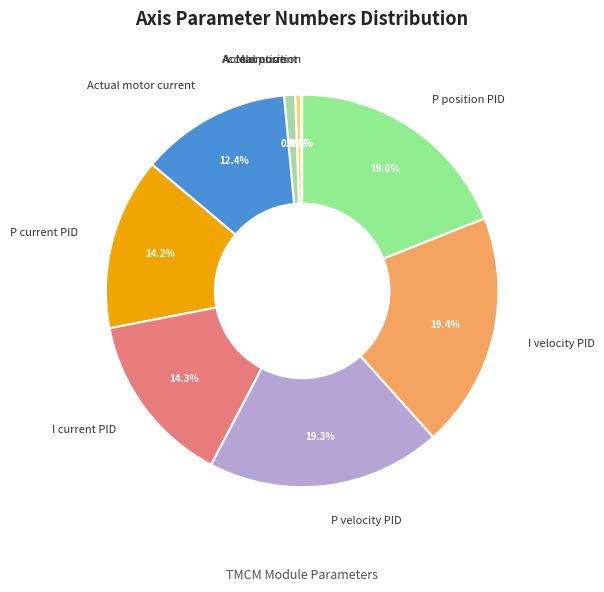

Does any single category account for the majority?

No